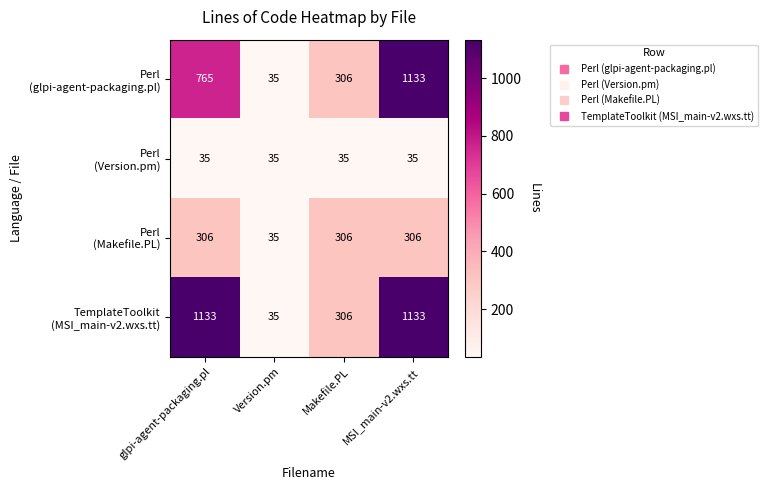

What is the spread (max minus min) of values at glpi-agent-packaging.pl?

1098